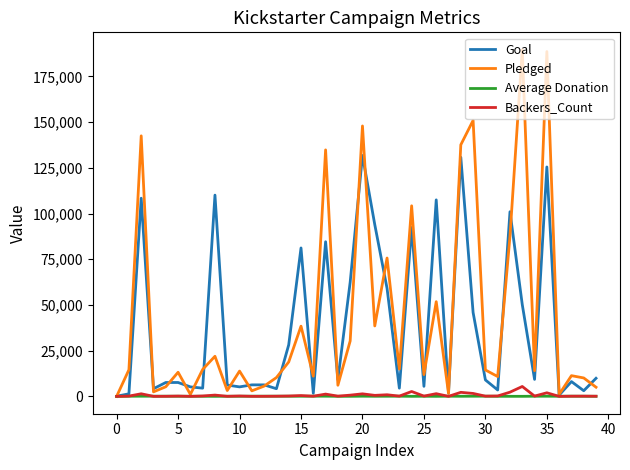

Which series has the widest spread of values?

Pledged